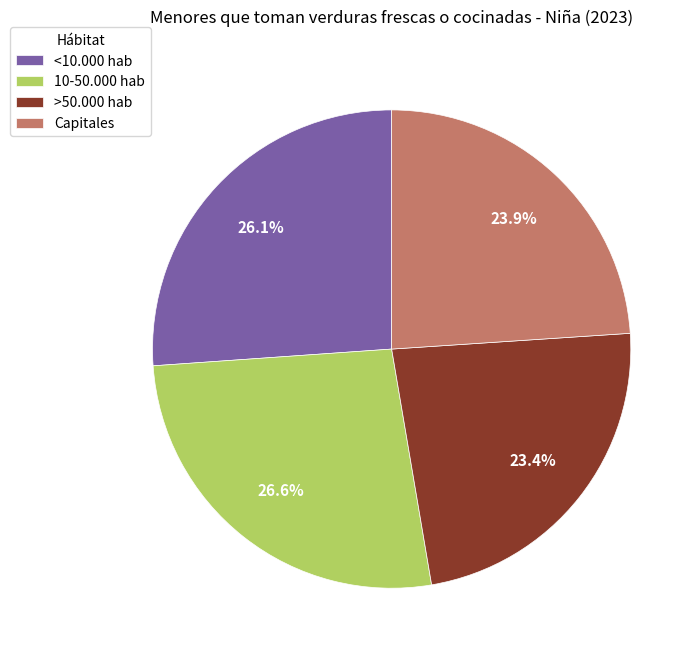

Which slice is the smallest?

>50.000 hab